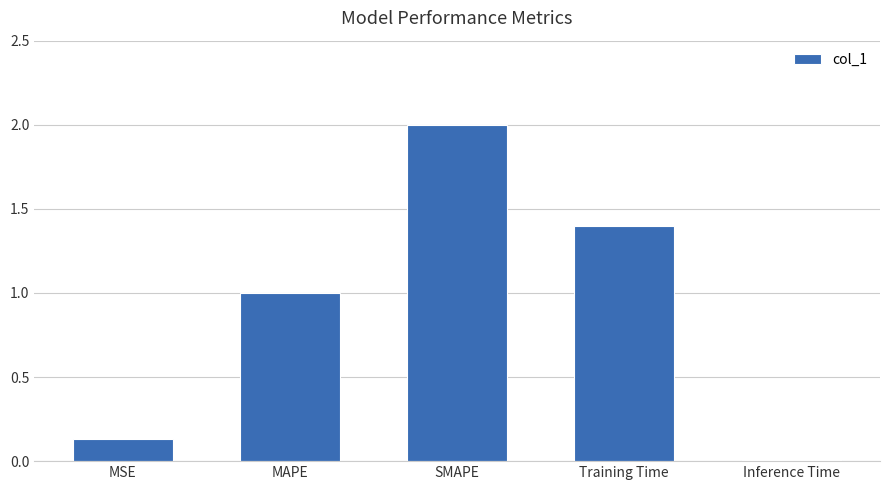

What is the approximate value at Training Time?

1.4